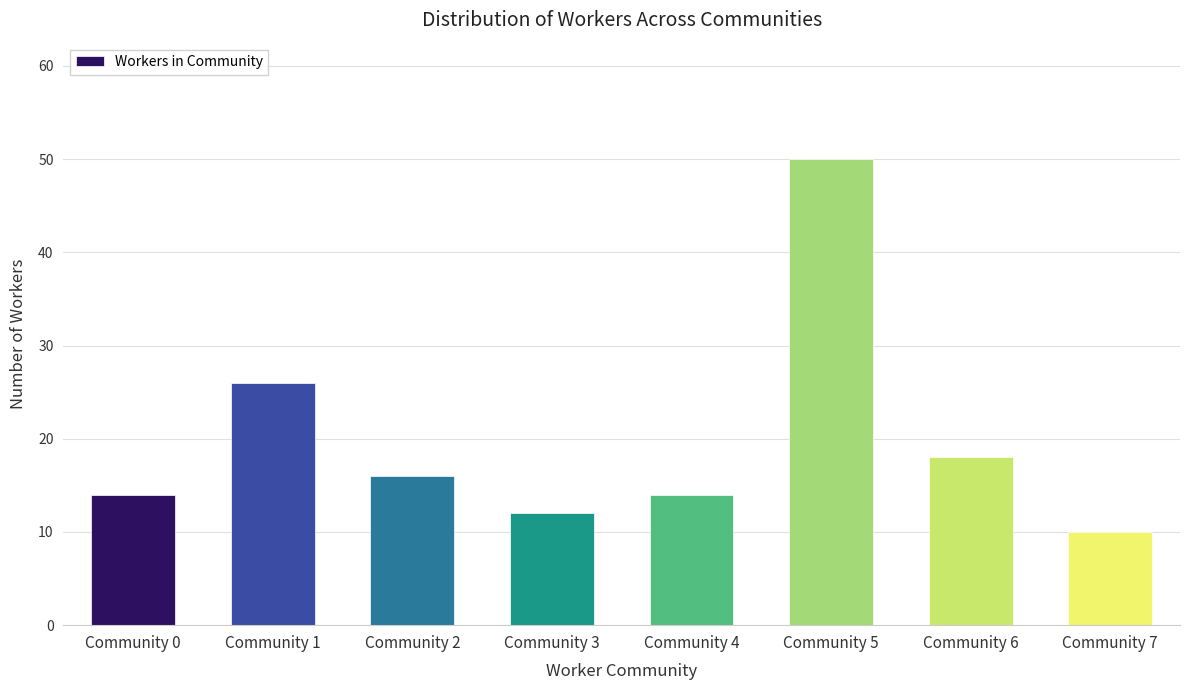

What is the ratio of the value at Community 1 to the value at Community 0?

1.9